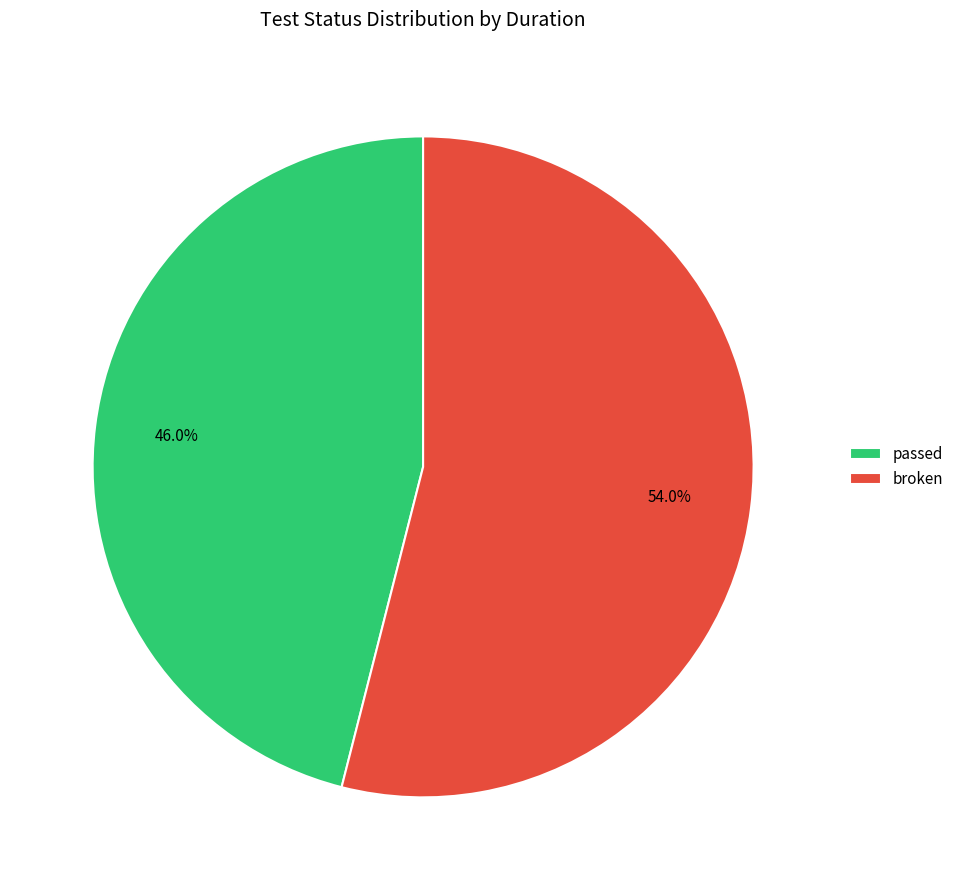

To the nearest percent, what portion does broken represent?

54%